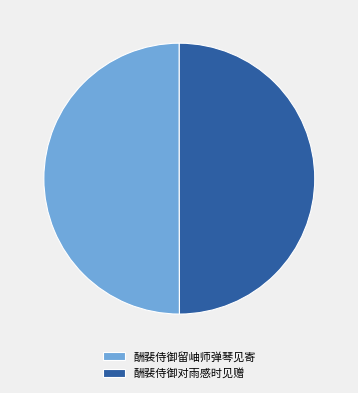

True or false: 酬裴侍御留岫师弹琴见寄 accounts for 50% of the total.

True